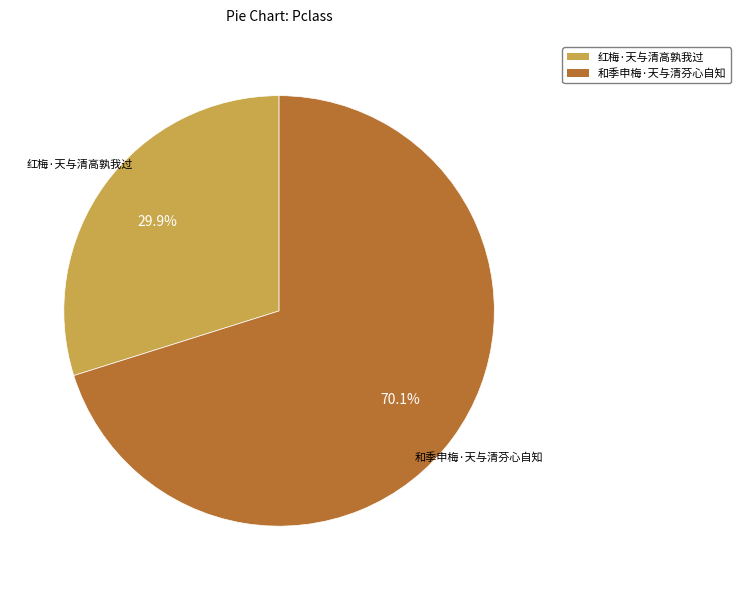

What is the largest slice in the pie chart?

和季申梅·天与清芬心自知